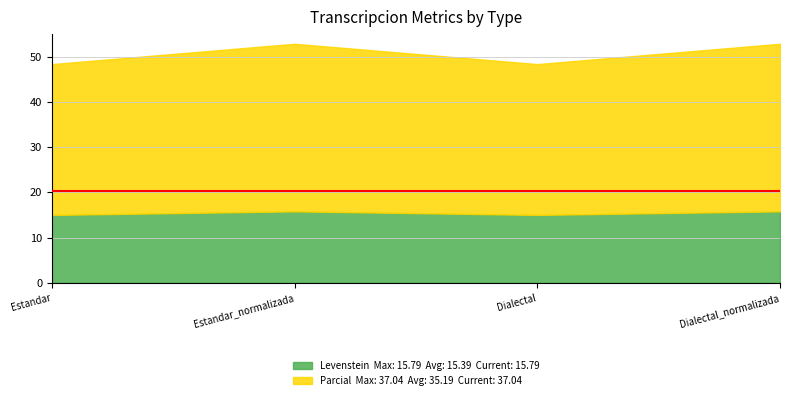

Is the value of Levenstein at Estandar_normalizada greater than the value of Parcial at Estandar?

No